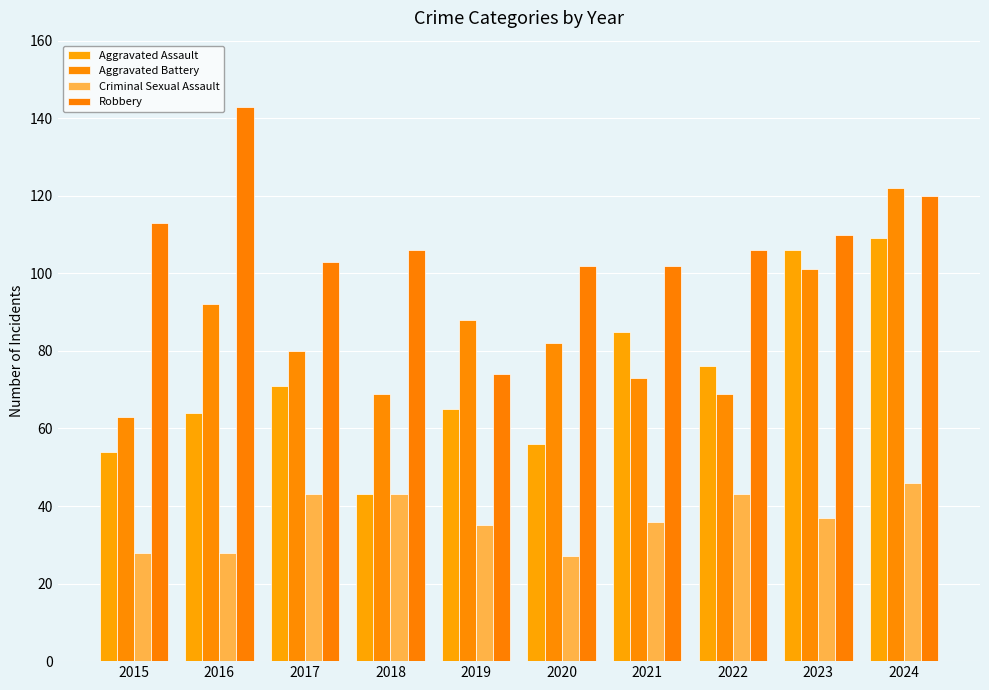

How many categories are shown in the chart?

10